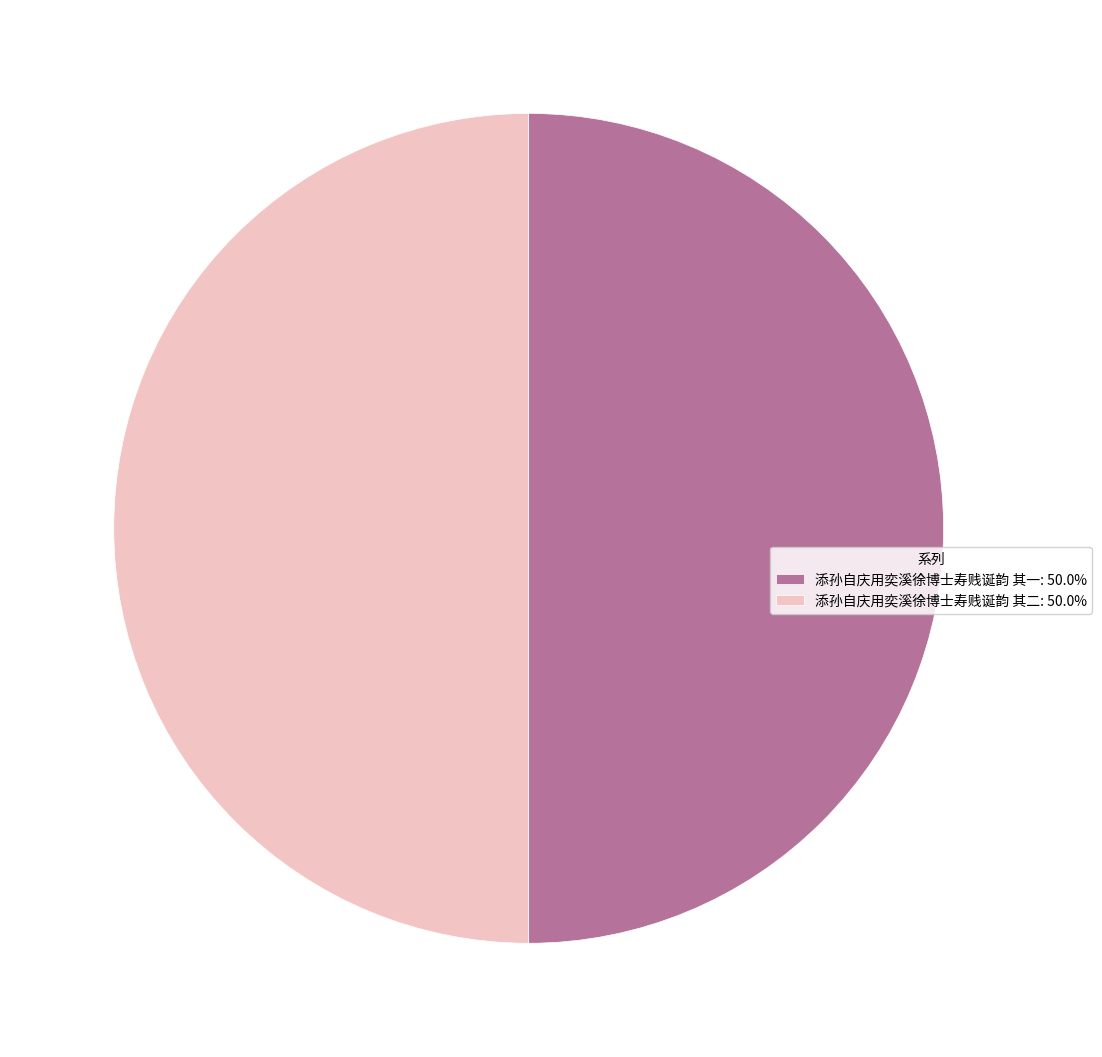

Is it true that 添孙自庆用奕溪徐博士寿贱诞韵 其一 is 39% of the pie?

False